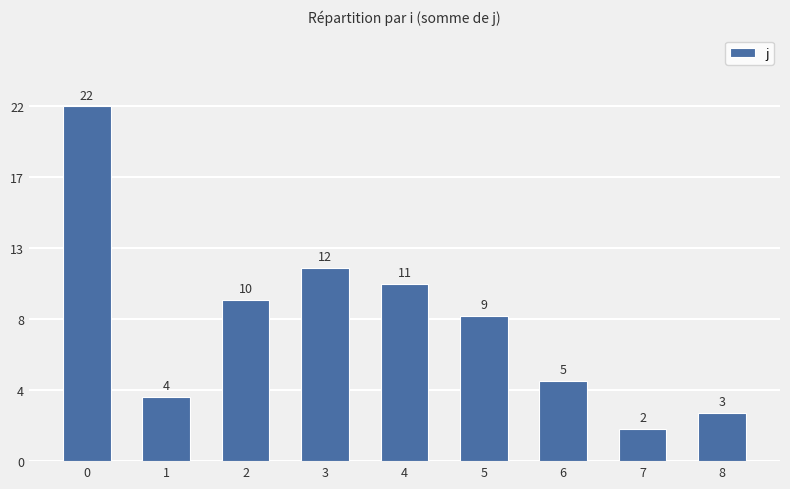

What is the value of the 1st bar from the left?

22